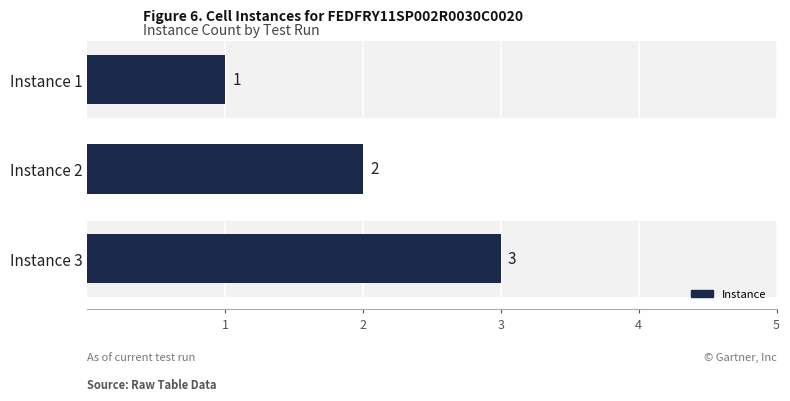

True or false: the data shows 5 at Instance 3.

False